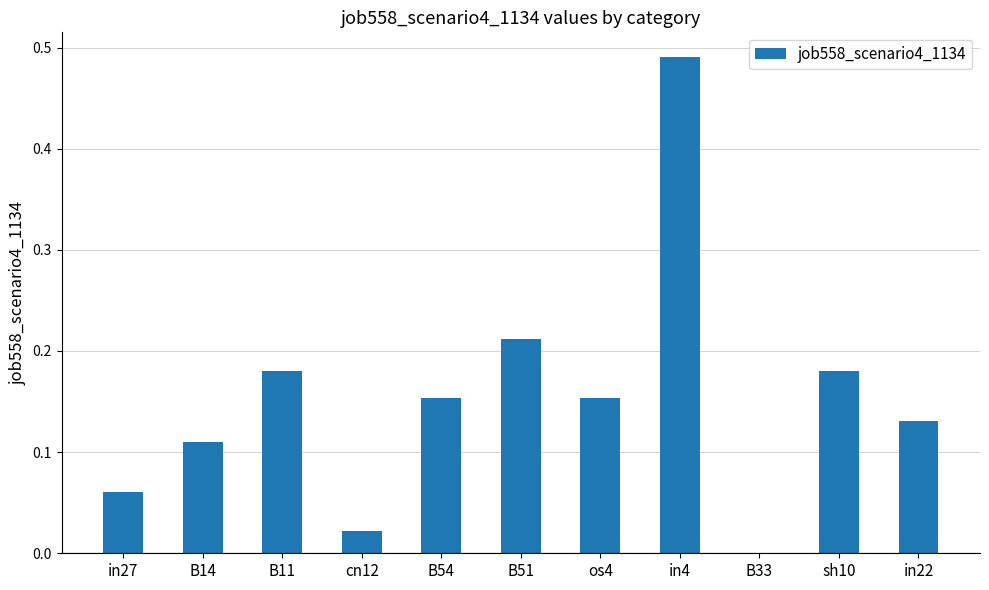

The value at B33 is 0.0. True or false?

True